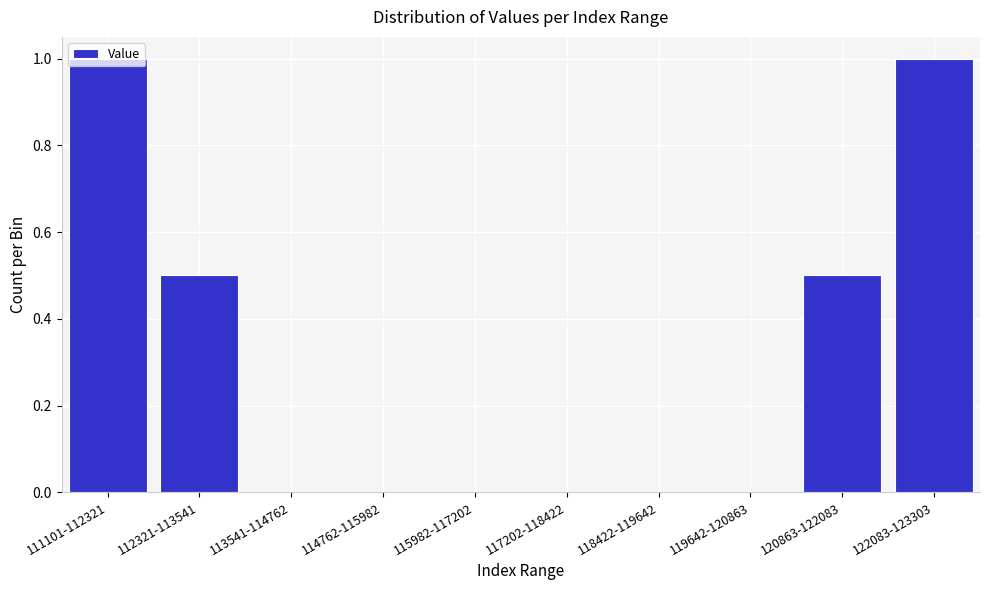

Between 111101-112321 and 115982-117202, which is larger?

111101-112321